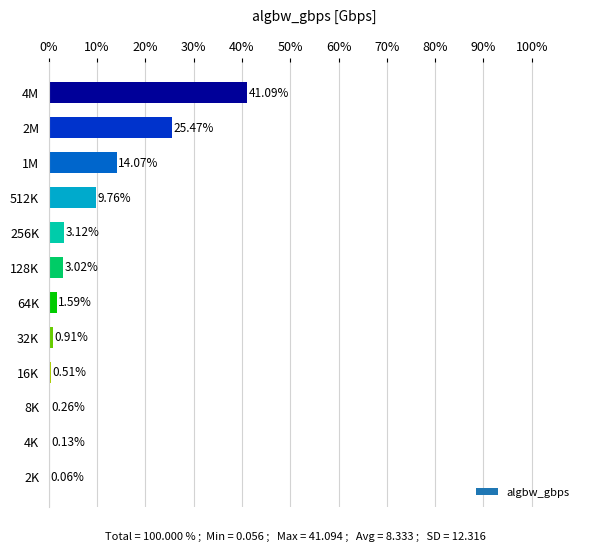

What is the sum of all values?

100.0